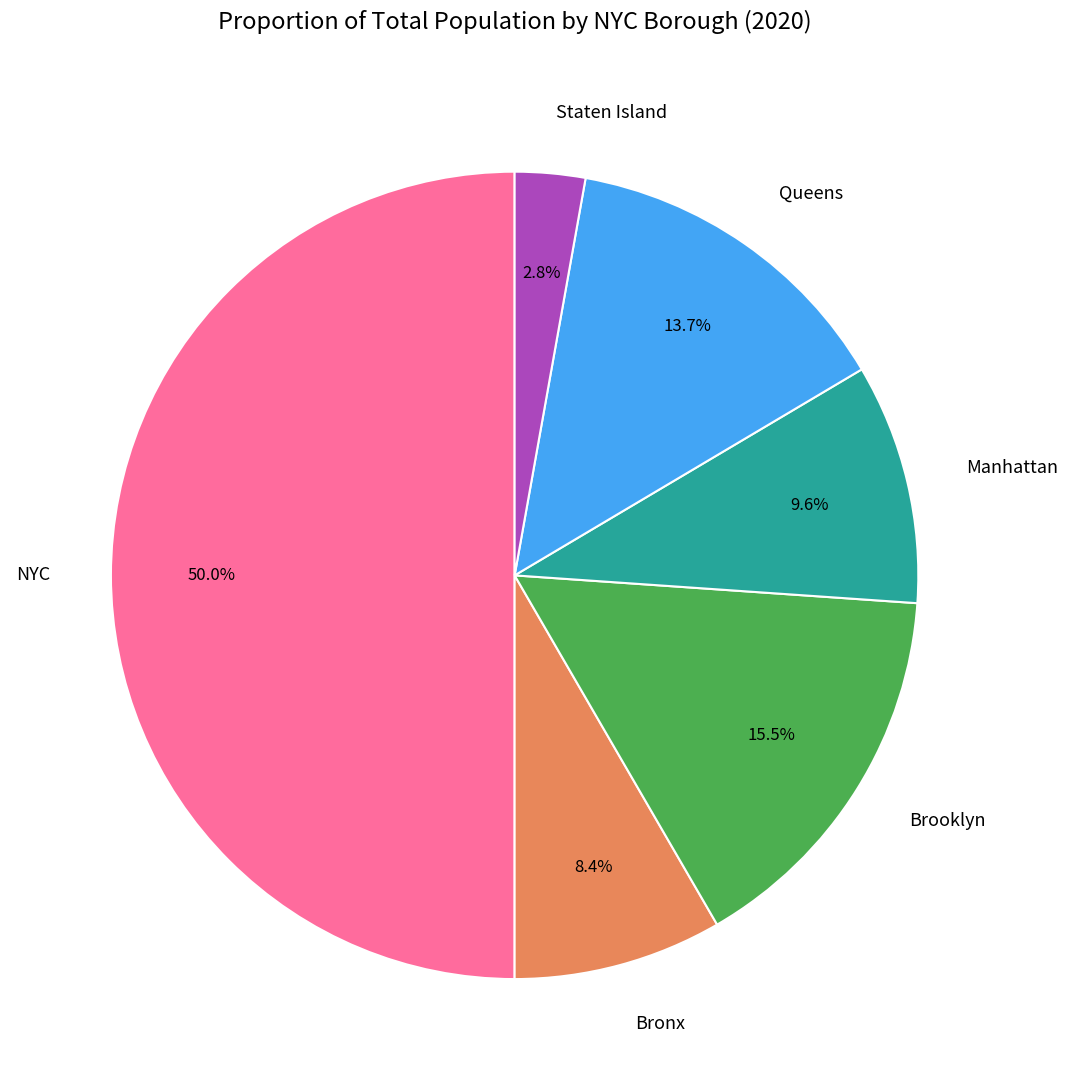

To the nearest percent, what portion does NYC represent?

50%